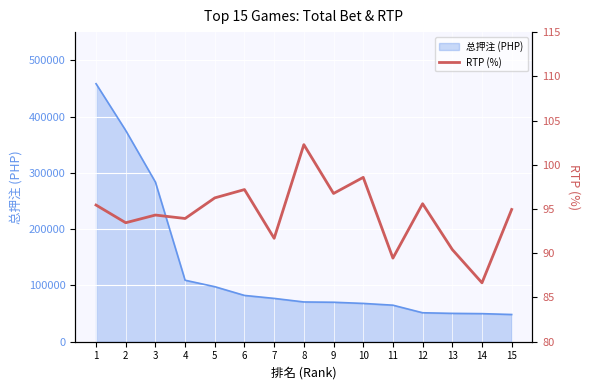

What is the value of the 2nd point from the left?

93.5